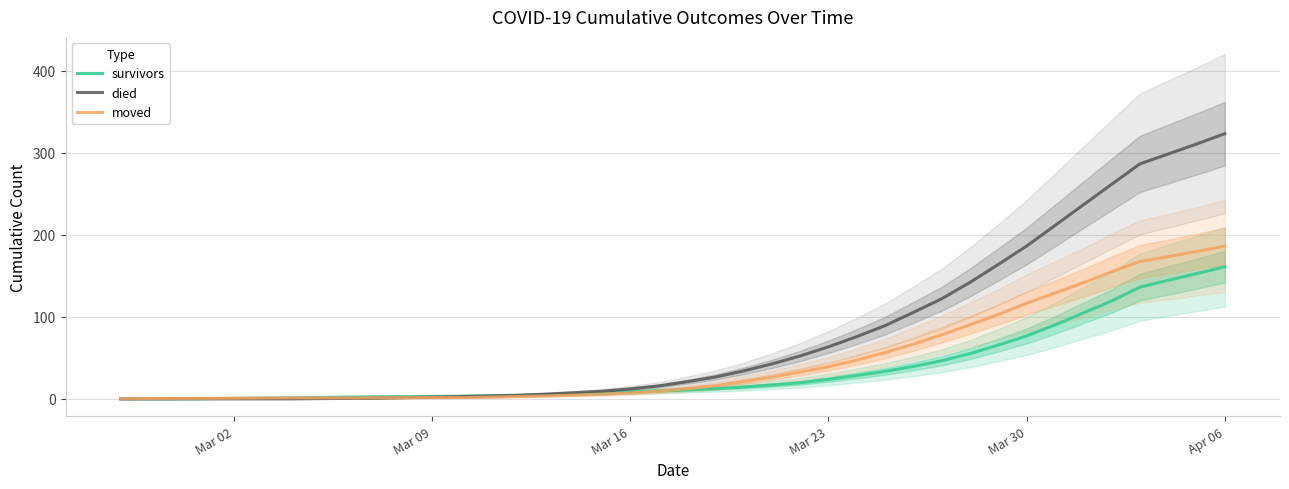

Which category has the highest value in the died series?

Apr 06